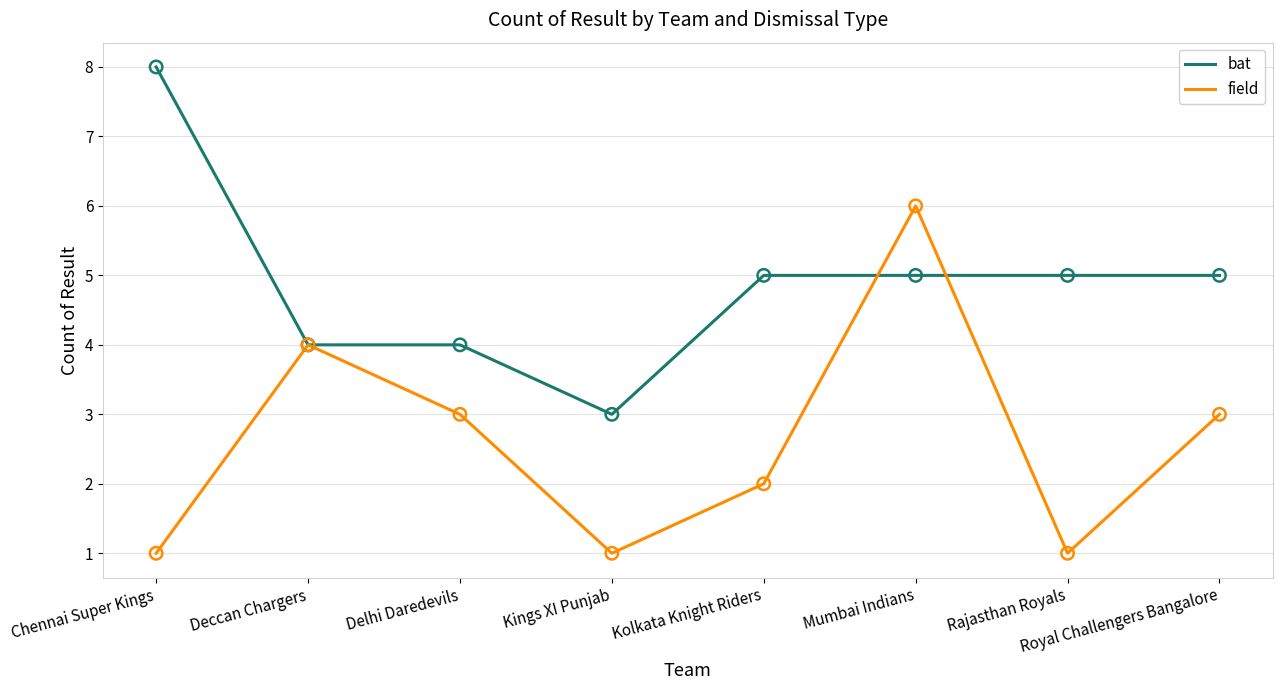

What is the total value across all series at Kolkata Knight Riders?

7